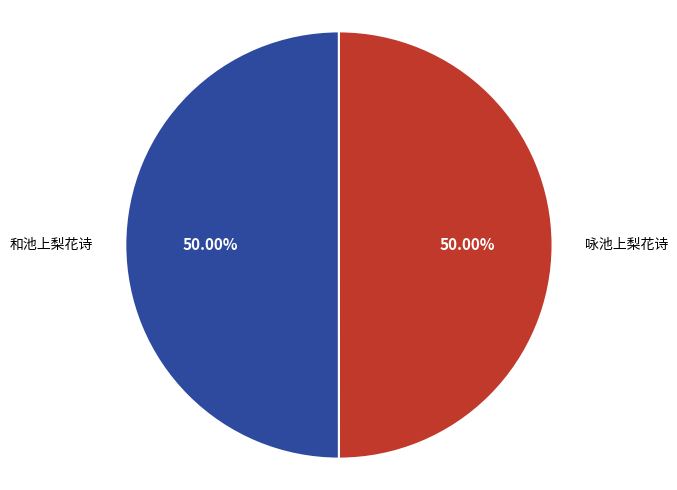

Count the number of slices in the pie.

2